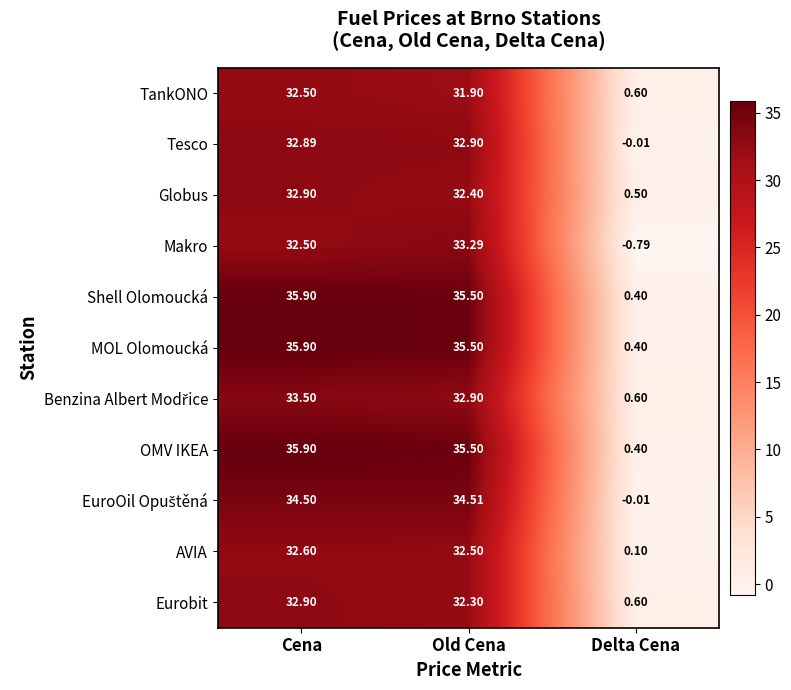

What is the total value across all series at Old Cena?

369.2